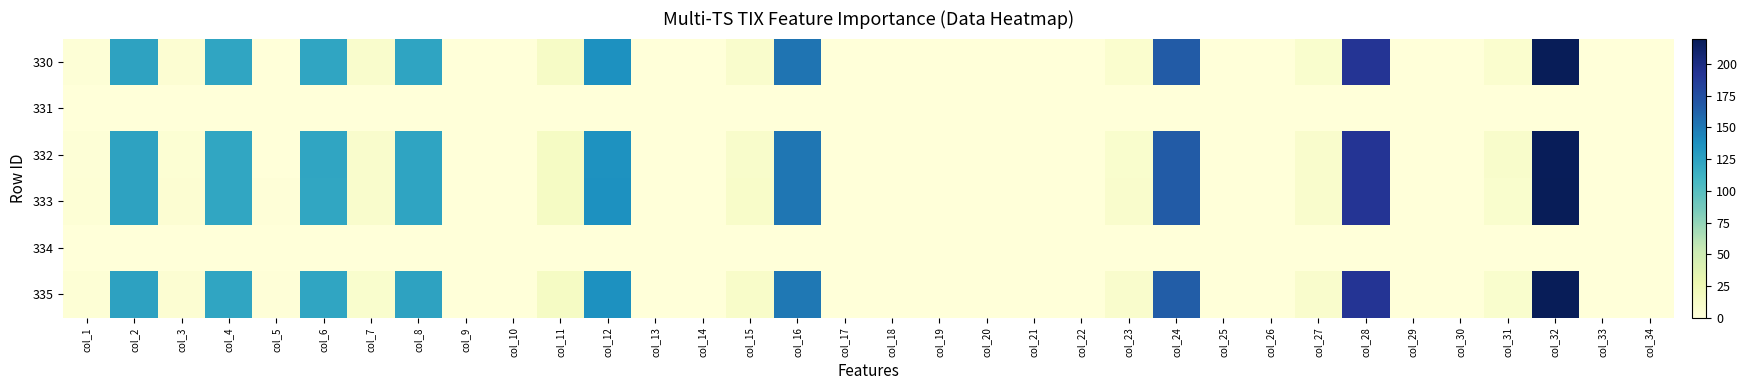

Reading right to left, transcribe all the data shown in this chart.

330: col_34=0.0	col_33=0.0	col_32=220.1	col_31=7.0	col_30=0.0	col_29=0.0	col_28=192.0	col_27=7.8	col_26=0.0	col_25=0.0	col_24=166.0	col_23=7.4	col_22=0.0	col_21=0.0	col_20=0.0	col_19=0.0	col_18=0.0	col_17=0.0	col_16=152.4	col_15=8.9	col_14=0.0	col_13=0.0	col_12=137.2	col_11=13.3	col_10=0.0	col_9=0.0	col_8=123.6	col_7=8.7	col_6=122.3	col_5=0.8	col_4=122.1	col_3=4.4	col_2=124.1	col_1=2.5
331: col_34=0.0	col_33=0.0	col_32=0.0	col_31=0.0	col_30=0.0	col_29=0.0	col_28=0.0	col_27=0.0	col_26=0.0	col_25=0.0	col_24=0.0	col_23=0.0	col_22=0.0	col_21=0.0	col_20=0.0	col_19=0.0	col_18=0.0	col_17=0.0	col_16=0.0	col_15=0.0	col_14=0.0	col_13=0.0	col_12=0.0	col_11=0.0	col_10=0.0	col_9=0.0	col_8=0.0	col_7=0.0	col_6=0.0	col_5=0.0	col_4=0.0	col_3=0.0	col_2=0.0	col_1=0.0
332: col_34=0.0	col_33=0.0	col_32=219.0	col_31=10.0	col_30=0.0	col_29=0.0	col_28=192.3	col_27=9.1	col_26=0.0	col_25=0.0	col_24=166.3	col_23=8.5	col_22=0.0	col_21=0.0	col_20=0.0	col_19=0.0	col_18=0.0	col_17=0.0	col_16=152.1	col_15=9.6	col_14=0.0	col_13=0.0	col_12=136.7	col_11=13.9	col_10=0.0	col_9=0.0	col_8=123.0	col_7=8.9	col_6=122.2	col_5=0.8	col_4=121.2	col_3=4.3	col_2=123.9	col_1=1.8
333: col_34=0.0	col_33=0.0	col_32=219.8	col_31=8.4	col_30=0.0	col_29=0.0	col_28=192.4	col_27=9.1	col_26=0.0	col_25=0.0	col_24=166.2	col_23=8.8	col_22=0.0	col_21=0.0	col_20=0.0	col_19=0.0	col_18=0.0	col_17=0.0	col_16=152.1	col_15=10.3	col_14=0.0	col_13=0.0	col_12=136.8	col_11=14.3	col_10=0.0	col_9=0.0	col_8=123.2	col_7=9.2	col_6=122.0	col_5=1.3	col_4=121.8	col_3=4.9	col_2=124.1	col_1=3.0
334: col_34=0.0	col_33=0.0	col_32=0.0	col_31=0.0	col_30=0.0	col_29=0.0	col_28=0.0	col_27=0.0	col_26=0.0	col_25=0.0	col_24=0.0	col_23=0.0	col_22=0.0	col_21=0.0	col_20=0.0	col_19=0.0	col_18=0.0	col_17=0.0	col_16=0.0	col_15=0.0	col_14=0.0	col_13=0.0	col_12=0.0	col_11=0.0	col_10=0.0	col_9=0.0	col_8=0.0	col_7=0.0	col_6=0.0	col_5=0.0	col_4=0.0	col_3=0.0	col_2=0.0	col_1=0.0
335: col_34=0.0	col_33=0.0	col_32=219.8	col_31=8.5	col_30=0.0	col_29=0.0	col_28=192.1	col_27=8.7	col_26=0.0	col_25=0.0	col_24=165.8	col_23=9.0	col_22=0.0	col_21=0.0	col_20=0.0	col_19=0.0	col_18=0.0	col_17=0.0	col_16=151.3	col_15=10.9	col_14=0.0	col_13=0.0	col_12=137.5	col_11=14.1	col_10=0.0	col_9=0.0	col_8=124.0	col_7=8.6	col_6=122.8	col_5=1.0	col_4=122.4	col_3=4.4	col_2=125.0	col_1=2.7